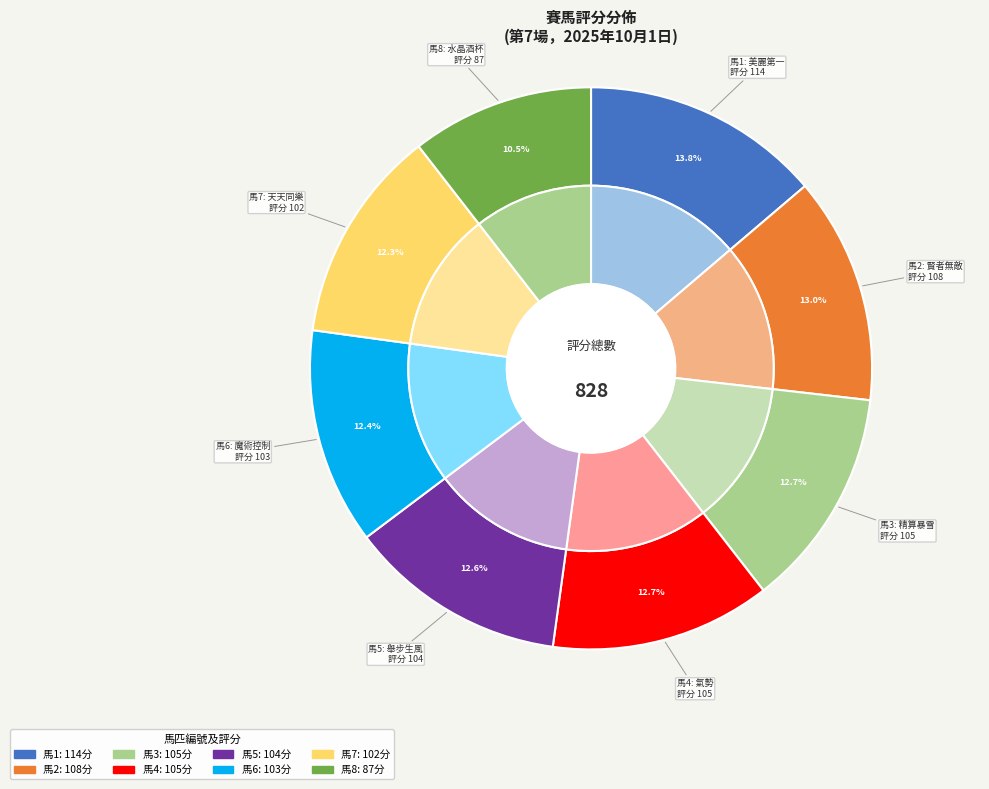

To the nearest percent, what is the average slice percentage?

12%